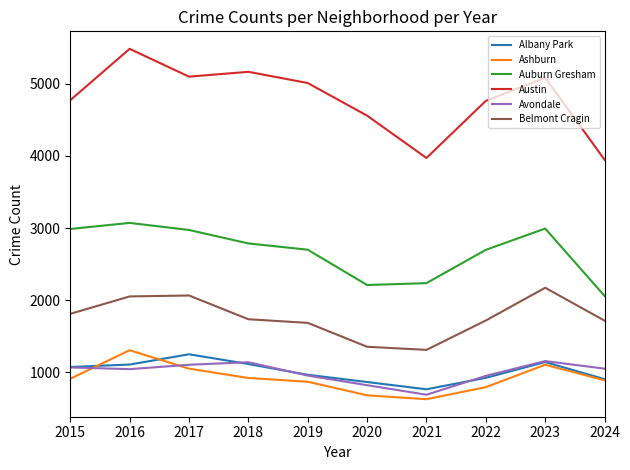

True or false: Belmont Cragin and Auburn Gresham intersect in this chart.

False